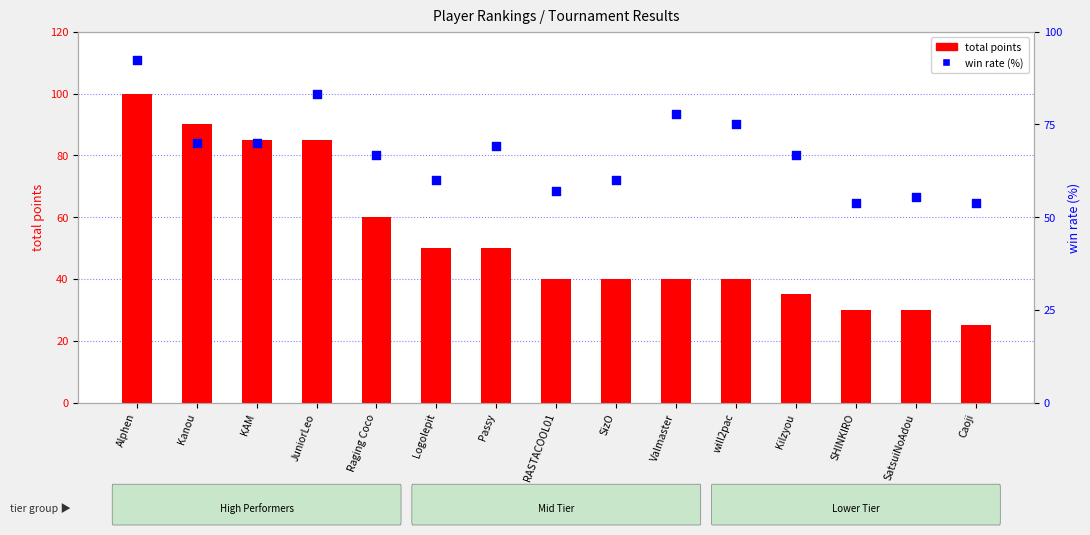

What are all the series names shown in the legend?

total points, win rate (%)